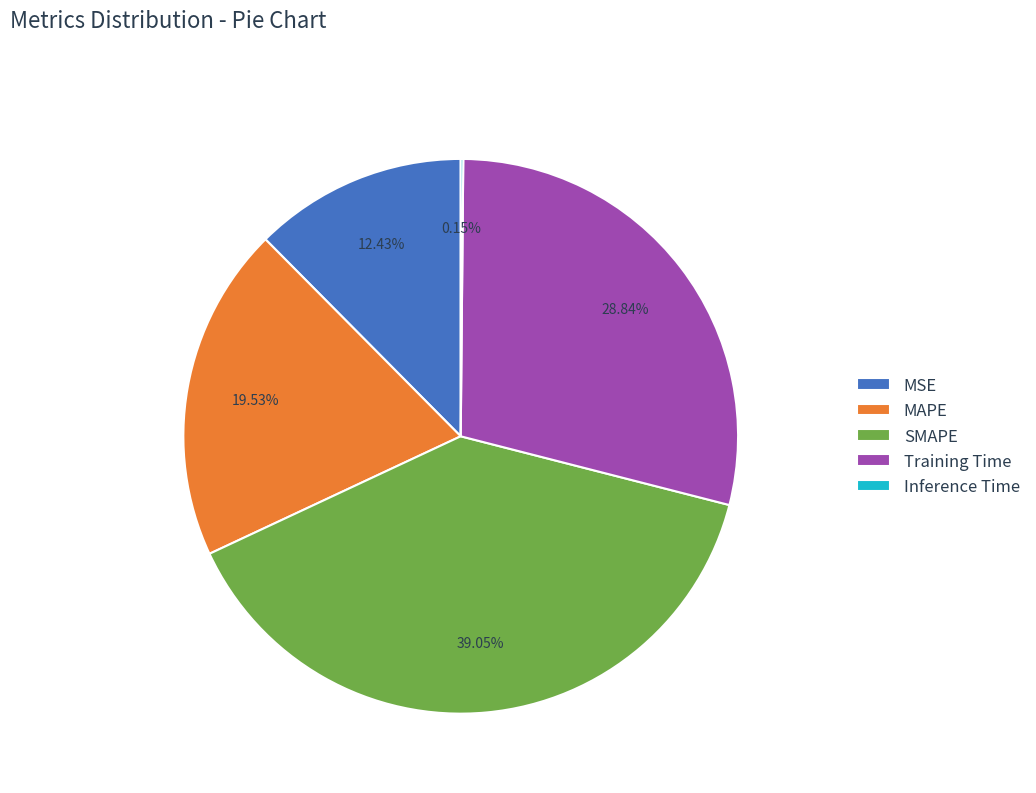

To the nearest percent, what is the average slice percentage?

20%